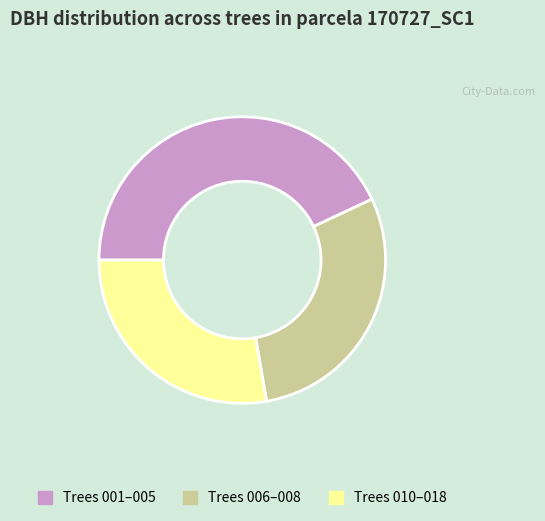

Is there any slice that represents more than half of the pie?

No